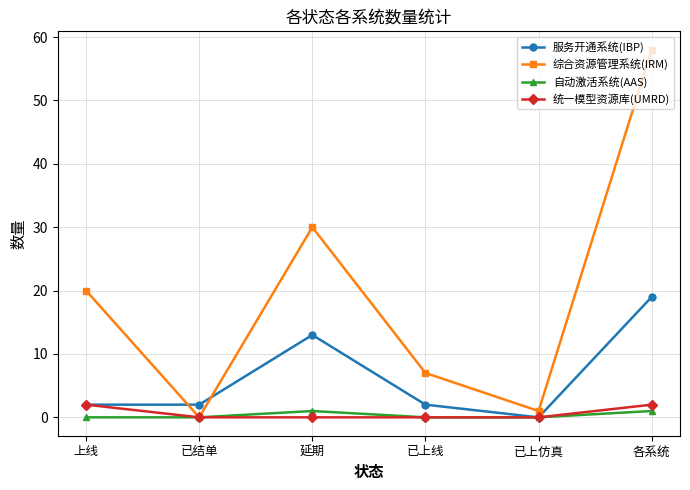

Which series has the largest range (max minus min)?

综合资源管理系统(IRM)